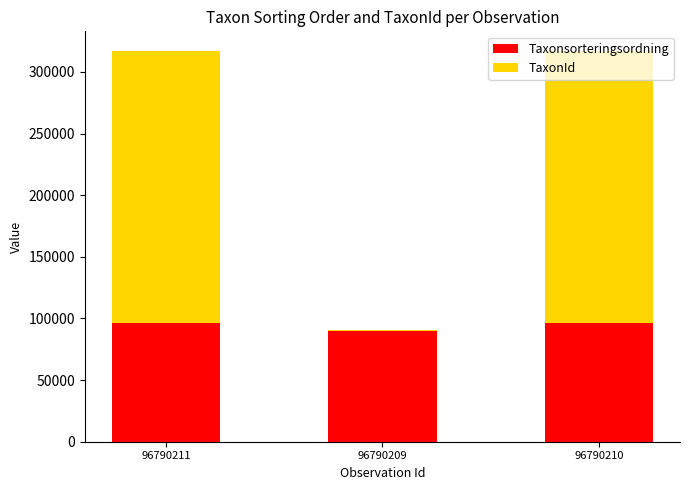

What is the total value across all series at 96790211?

317121